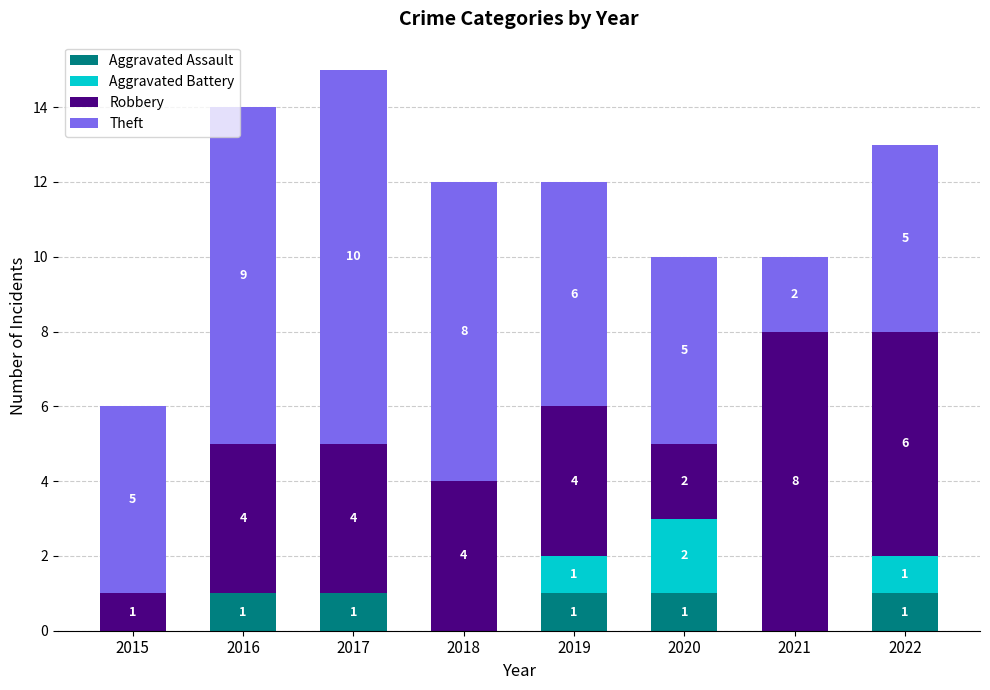

The Aggravated Assault series shows 0 at 2021. True or false?

True